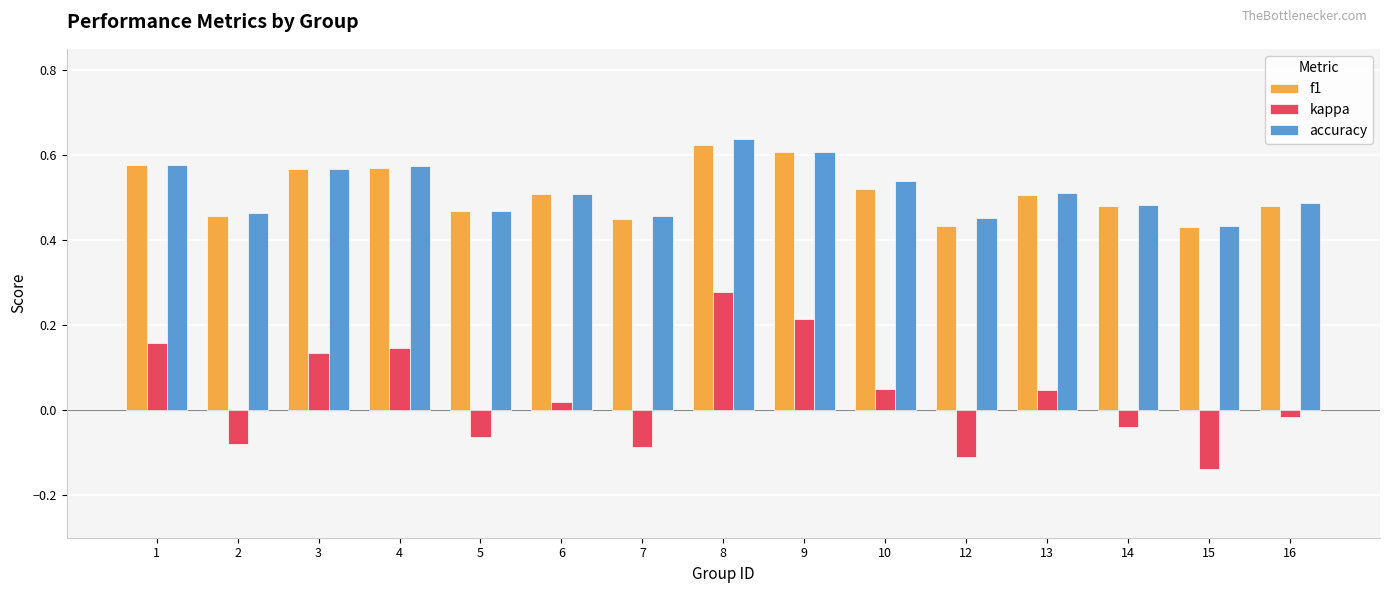

Is it true that f1 equals 0.5 at 14?

True